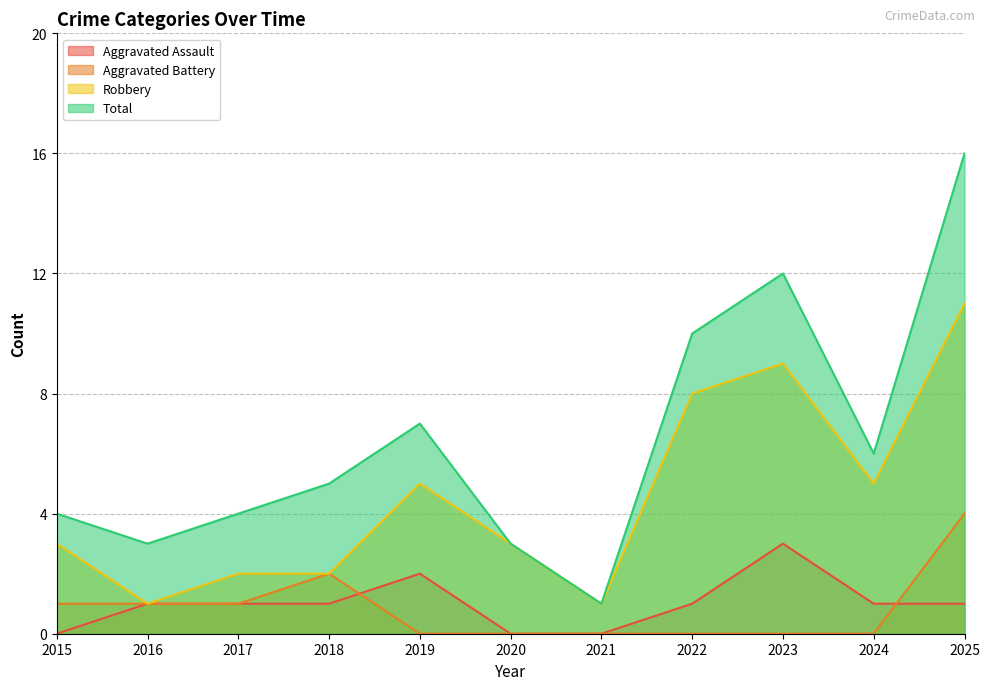

What are all the series names shown in the legend?

Aggravated Assault, Aggravated Battery, Robbery, Total